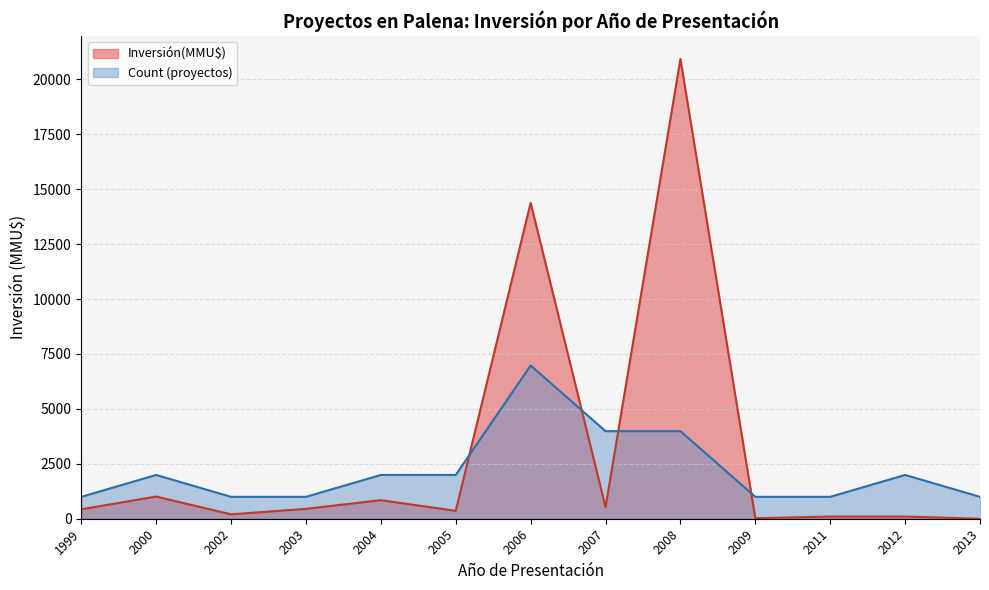

At which label does Inversión(MMU$) reach its peak?

2008